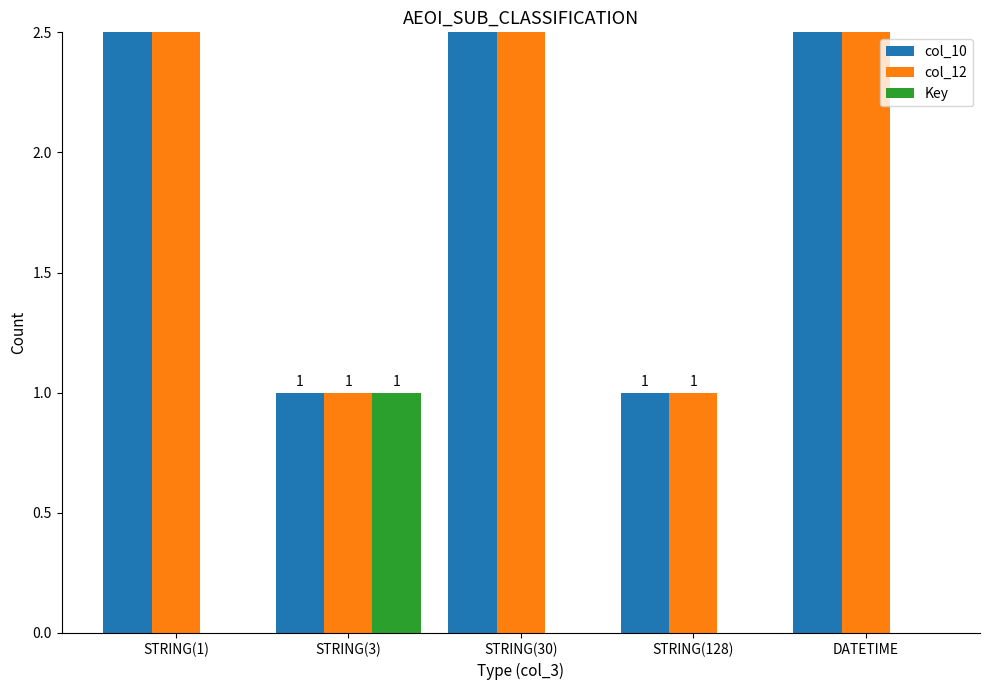

Reading left to right, extract all data points from this chart.

col_10: STRING(1)=3	STRING(3)=1	STRING(30)=3	STRING(128)=1	DATETIME=3
col_12: STRING(1)=3	STRING(3)=1	STRING(30)=3	STRING(128)=1	DATETIME=3
Key: STRING(1)=0	STRING(3)=1	STRING(30)=0	STRING(128)=0	DATETIME=0